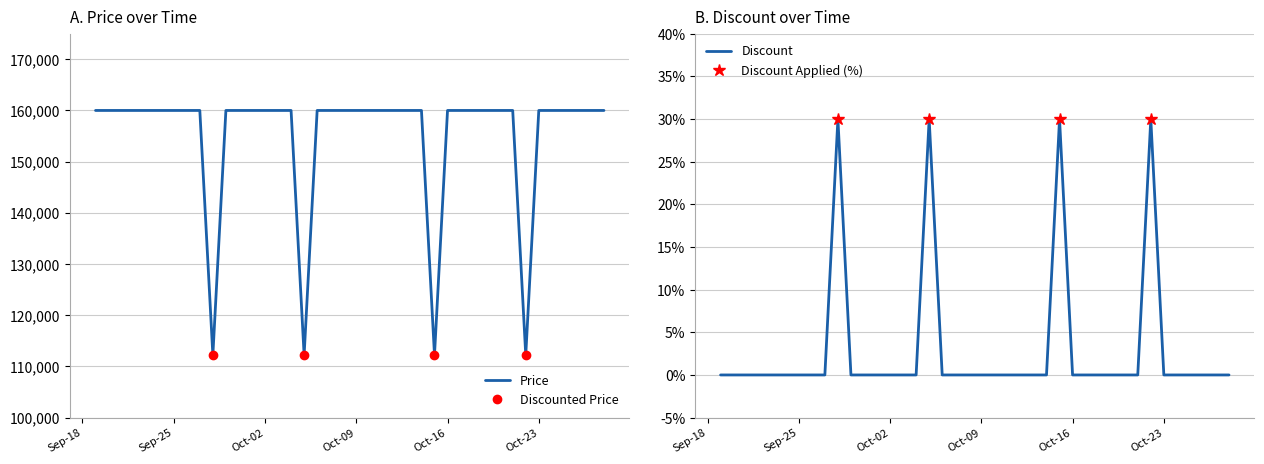

What is the lowest value of the Price series?

112200